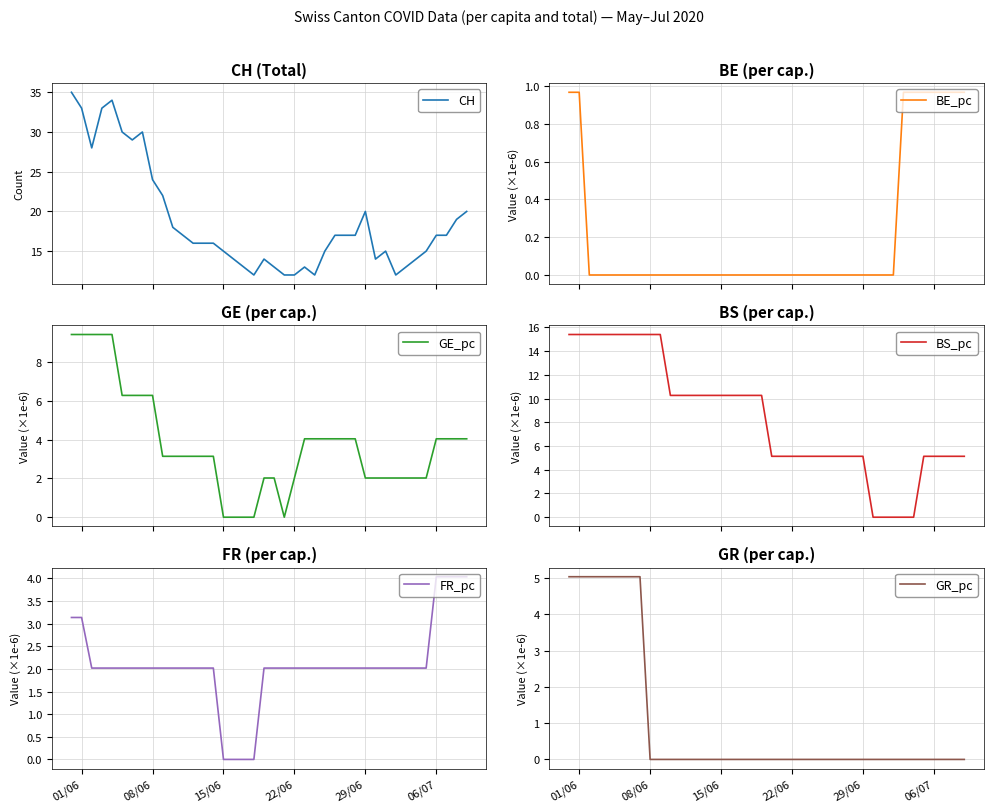

What is the difference between the maximum and minimum values in the CH series?

23